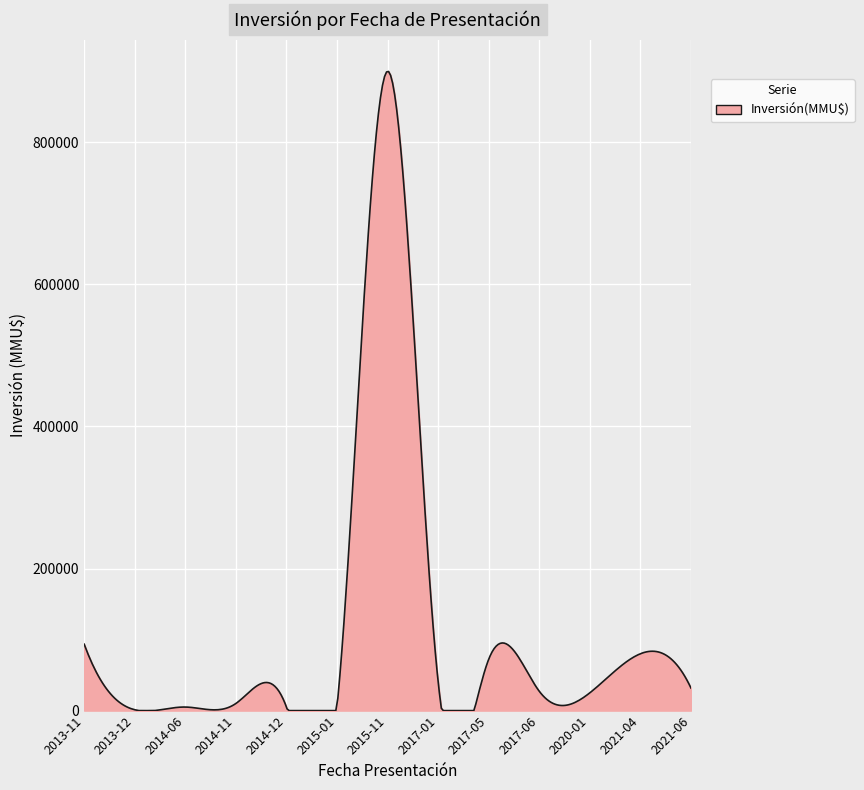

What is the difference between the maximum and minimum values?

899536.3